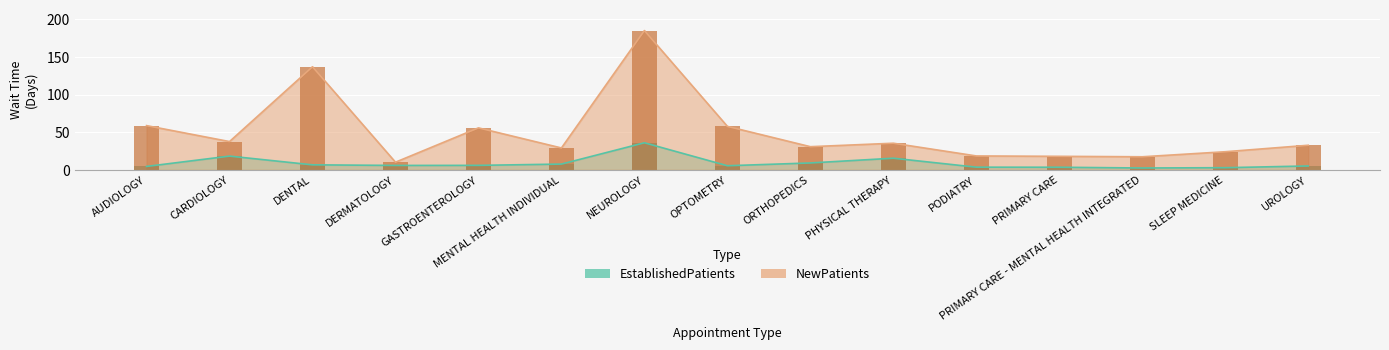

Is the value of NewPatients at CARDIOLOGY greater than the value of EstablishedPatients at CARDIOLOGY?

Yes